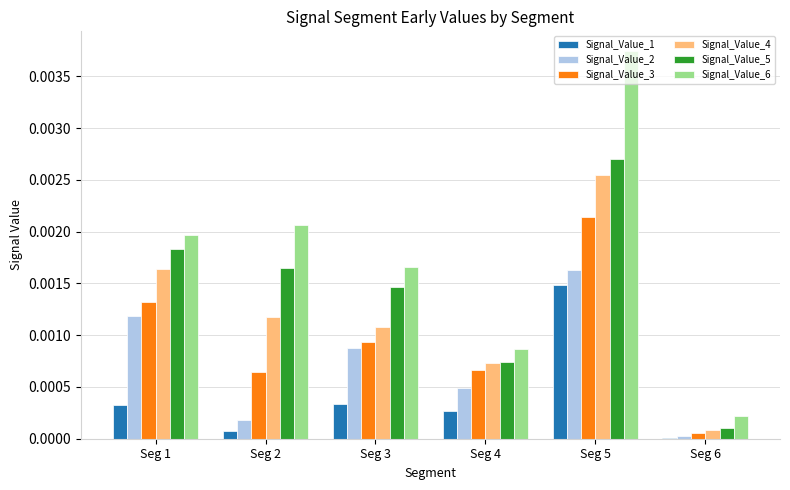

The Signal_Value_3 series shows 0.0 at Seg 4. True or false?

True